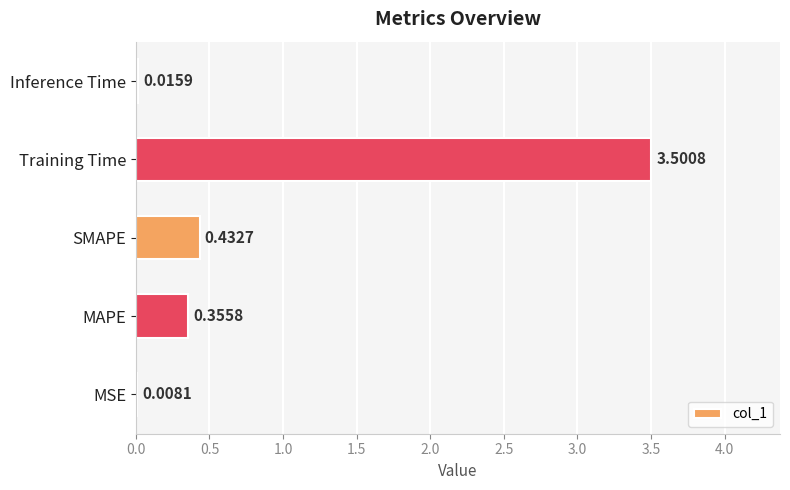

What is the sum of all values?

4.3